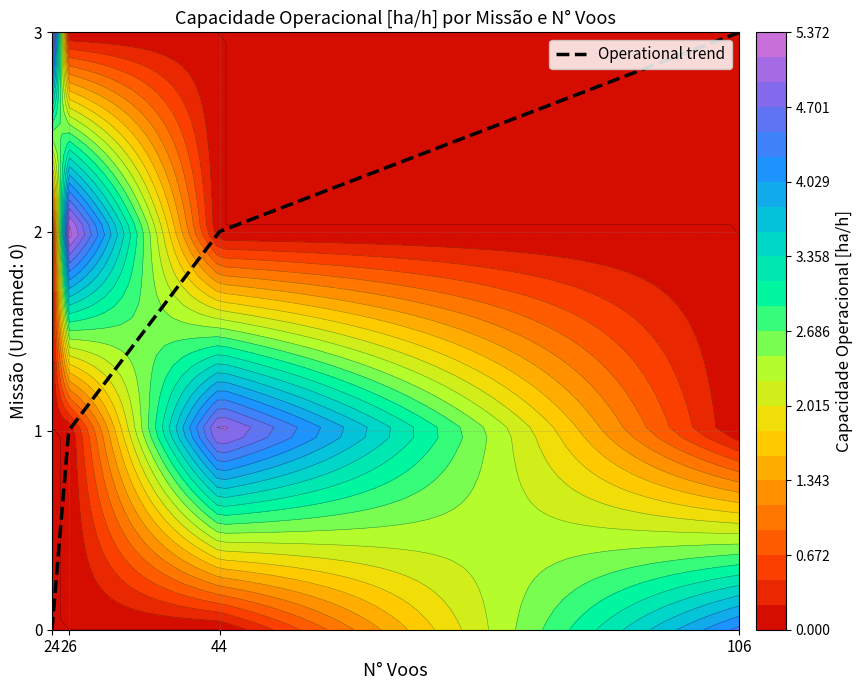

Reading left to right, what are all the values shown in this chart?

24=0	26=1	44=2	106=3